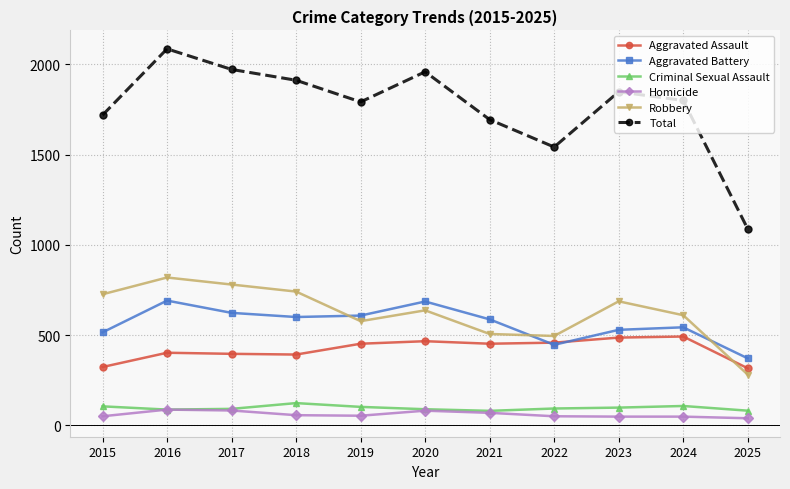

What is the difference between the maximum and minimum values in the Total series?

998